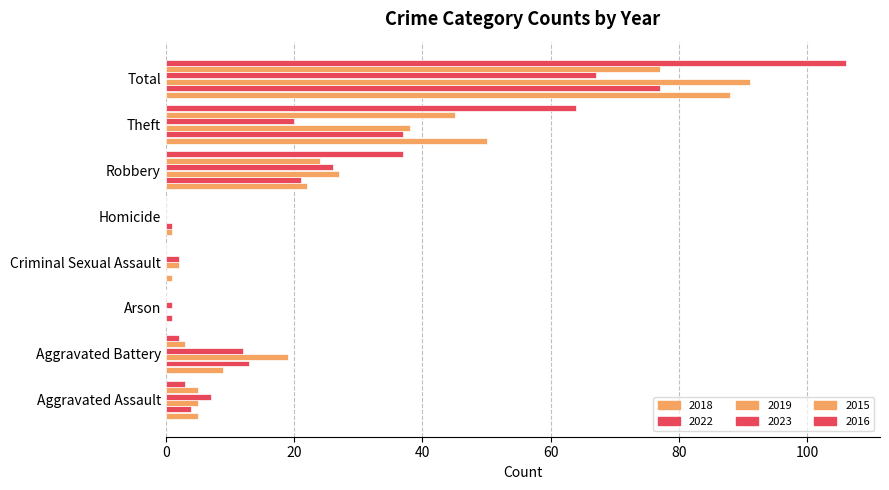

What is the value of the 2023 bar at the 1st from the left?

7